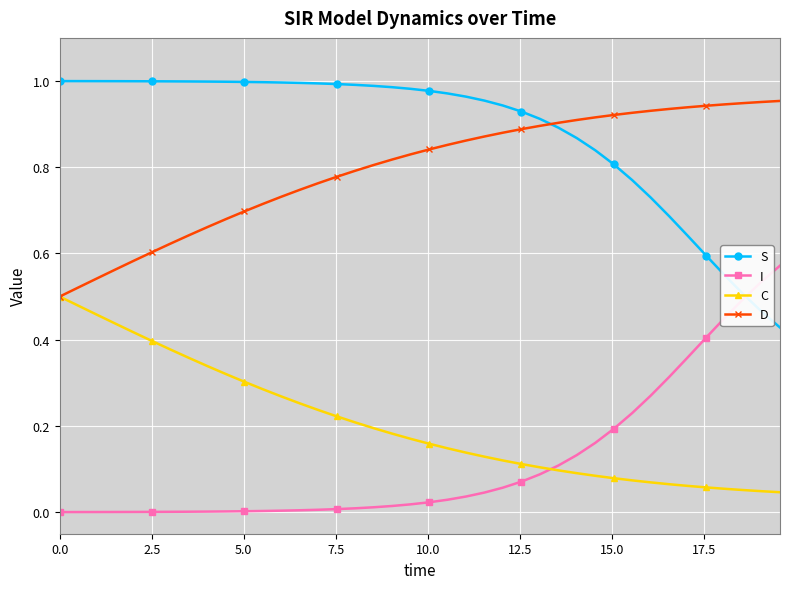

List the series in order of their peak value, highest first.

S, D, I, C